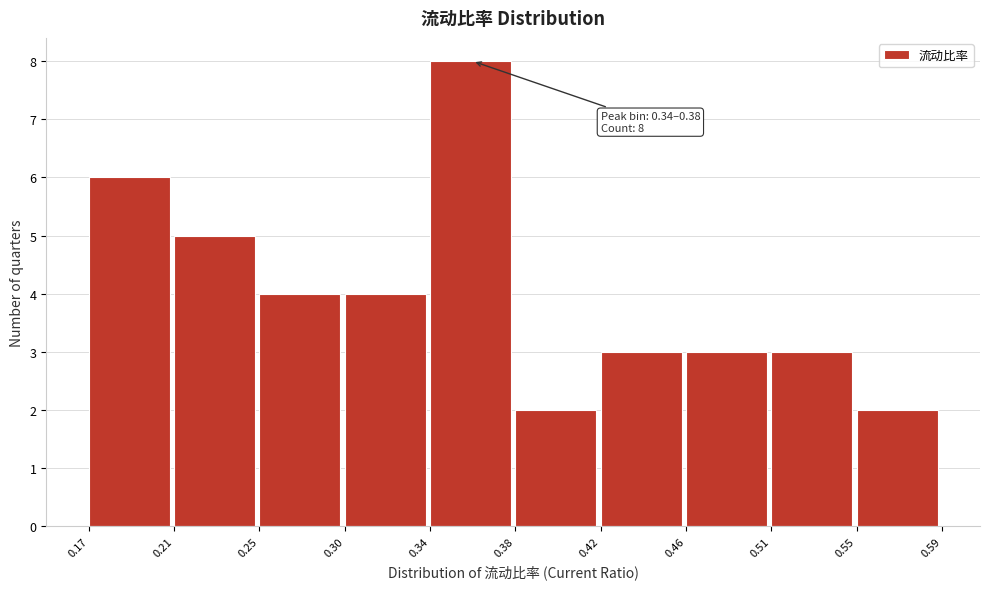

Over which range of the x-axis is the bar tallest?

0.34 to 0.38